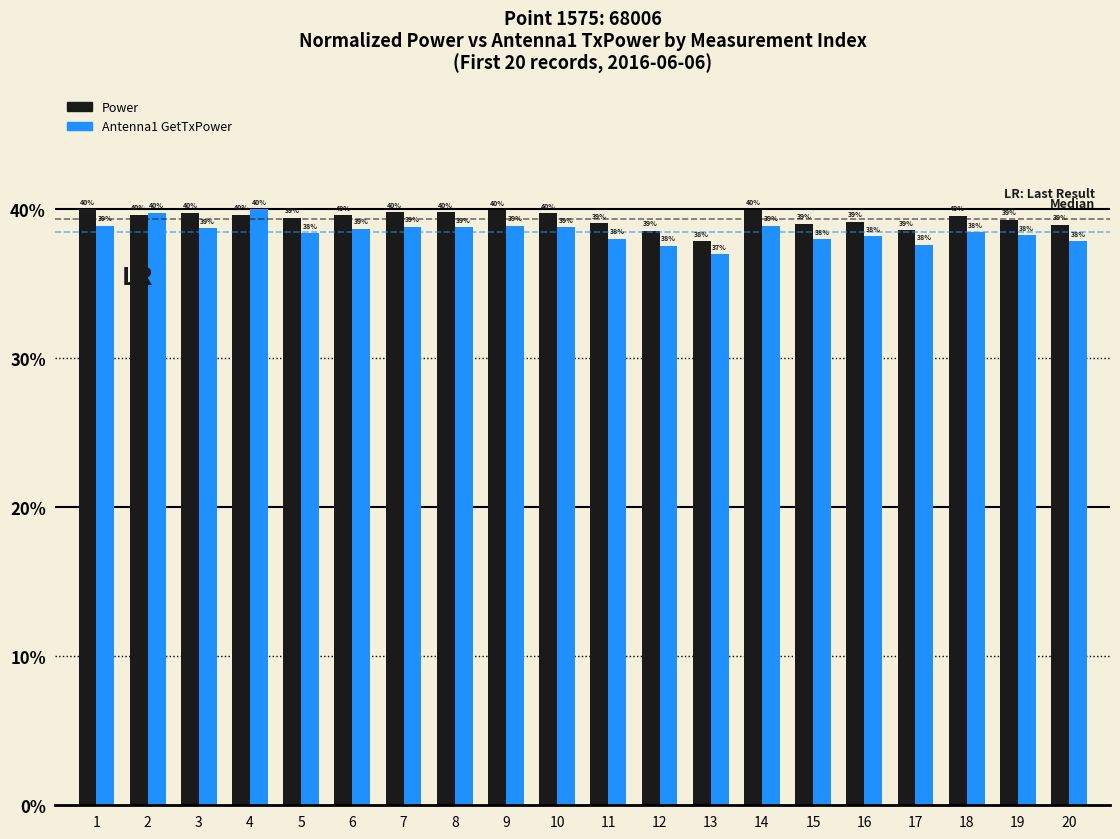

Are the bars grouped side by side (vs. stacked)?

Yes